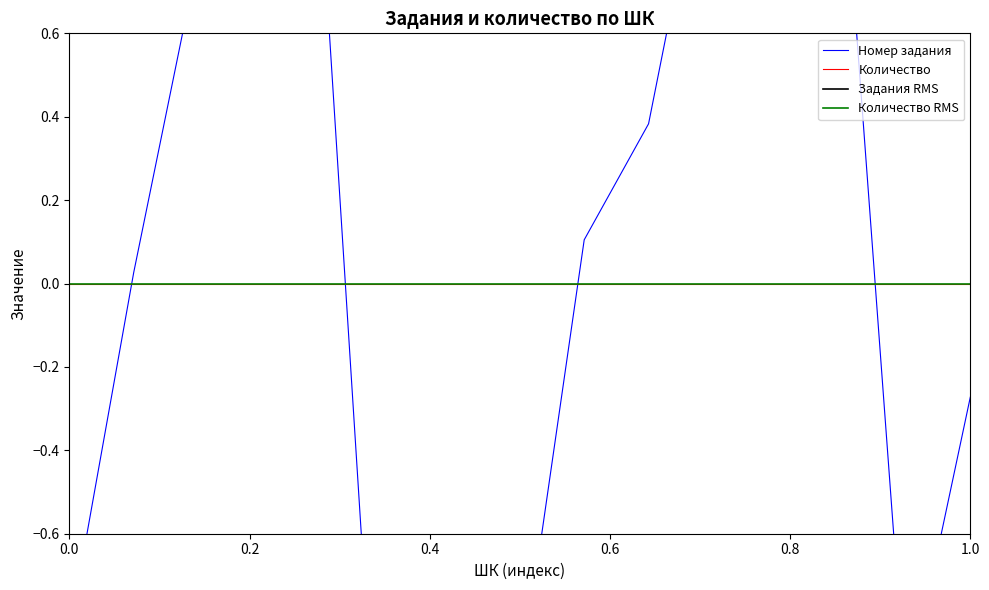

How many values are below zero?

6